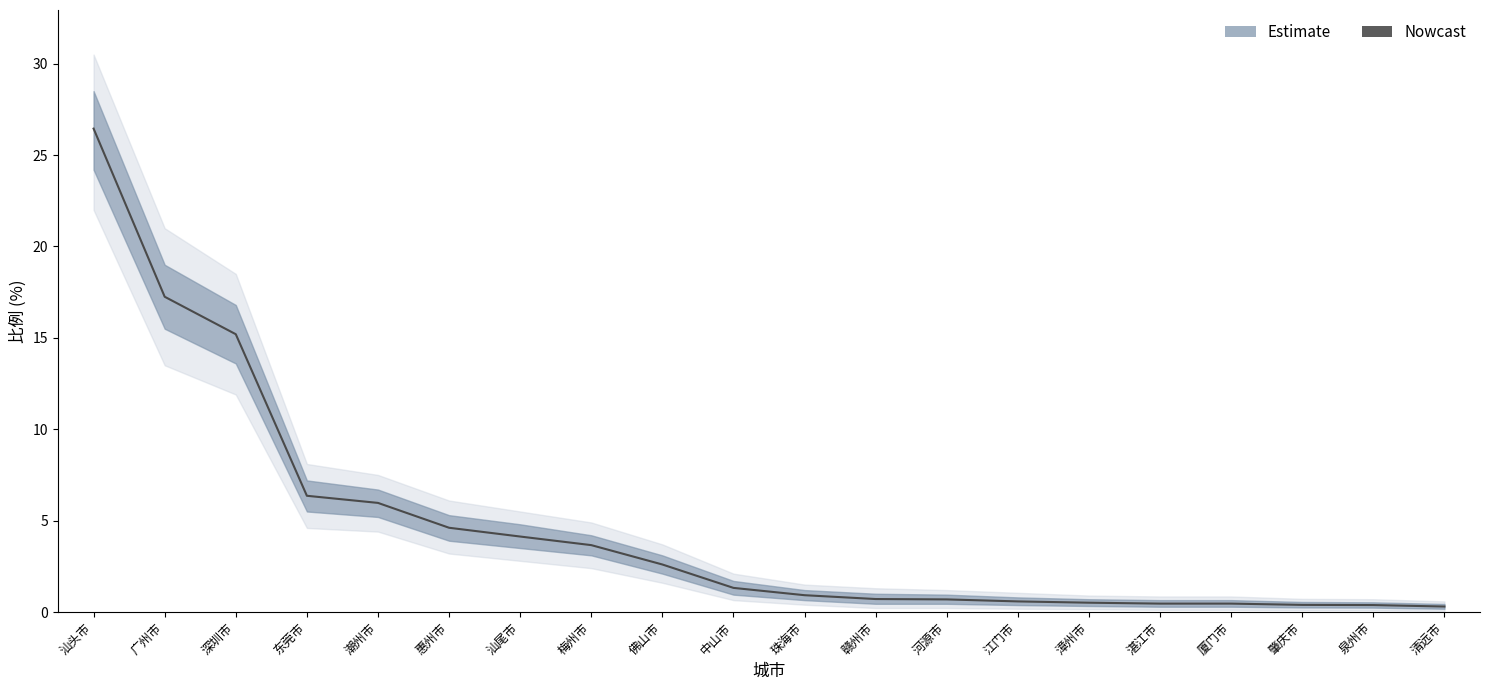

True or false: the data has more than 2 interior local peaks.

False